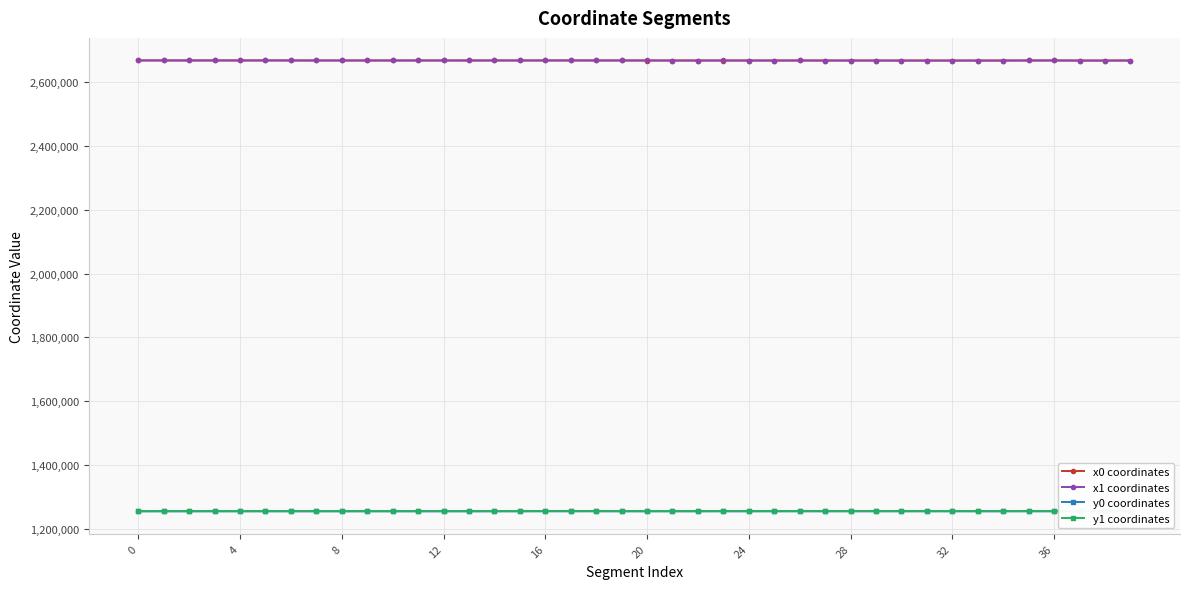

At how many categories does at least one series exceed 2077078?

40